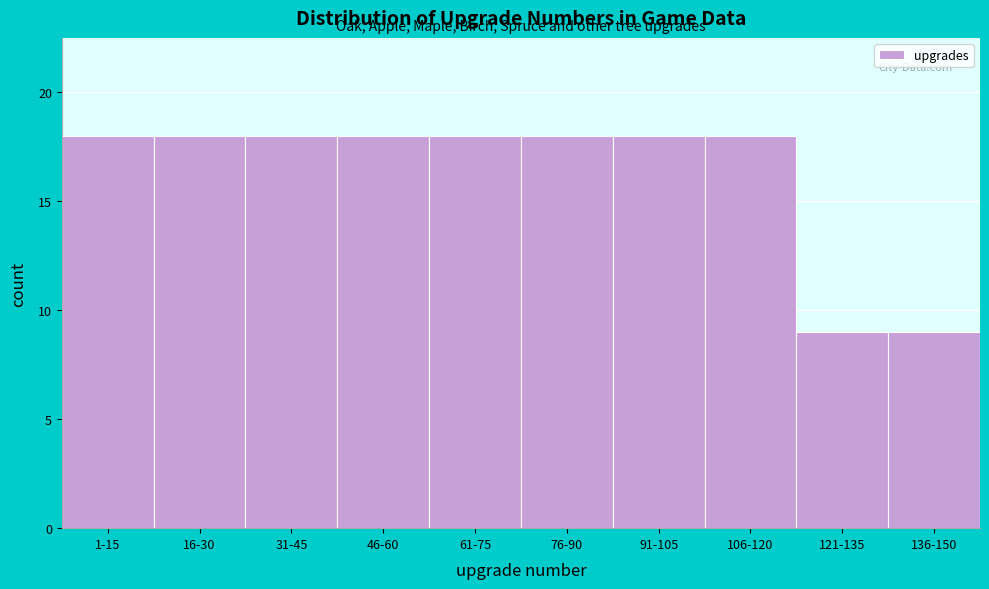

Reading right to left, extract all data points from this chart.

136-150=9	121-135=9	106-120=18	91-105=18	76-90=18	61-75=18	46-60=18	31-45=18	16-30=18	1-15=18